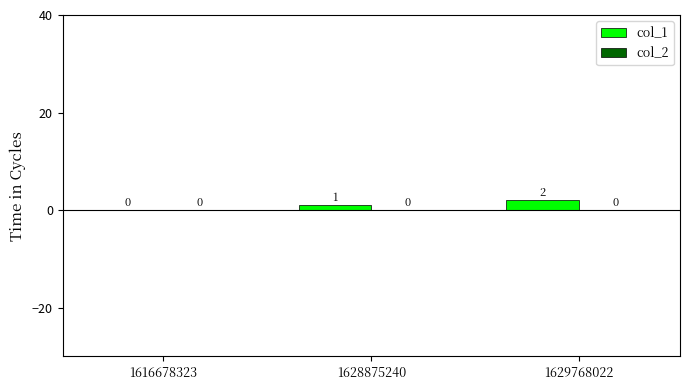

At which label is the value closest to 1?

1628875240